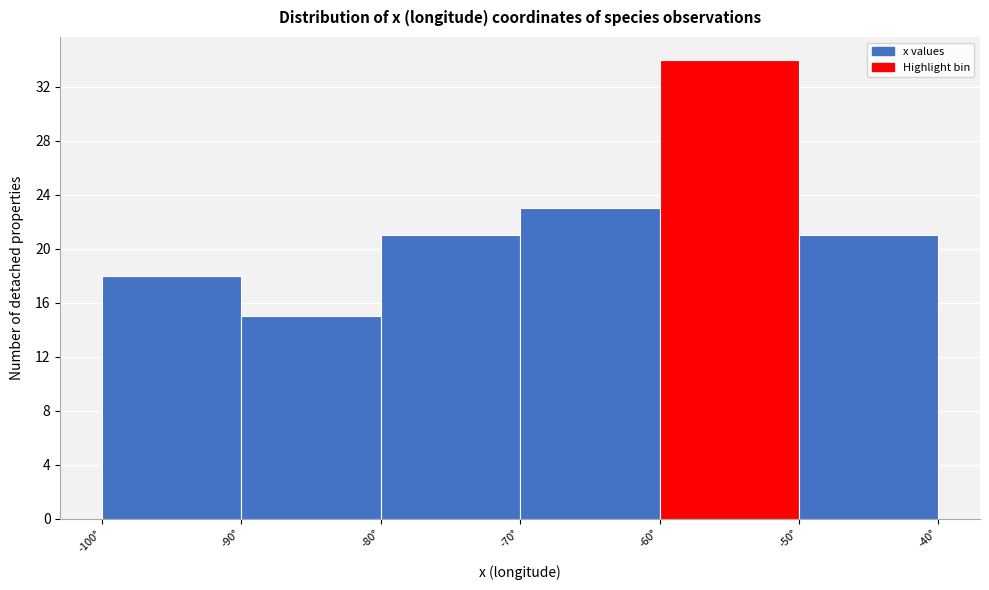

How tall is the bar that spans -60 to -50 on the x-axis? The values are not printed on the chart, so give them approximately, as read against the axis.

34